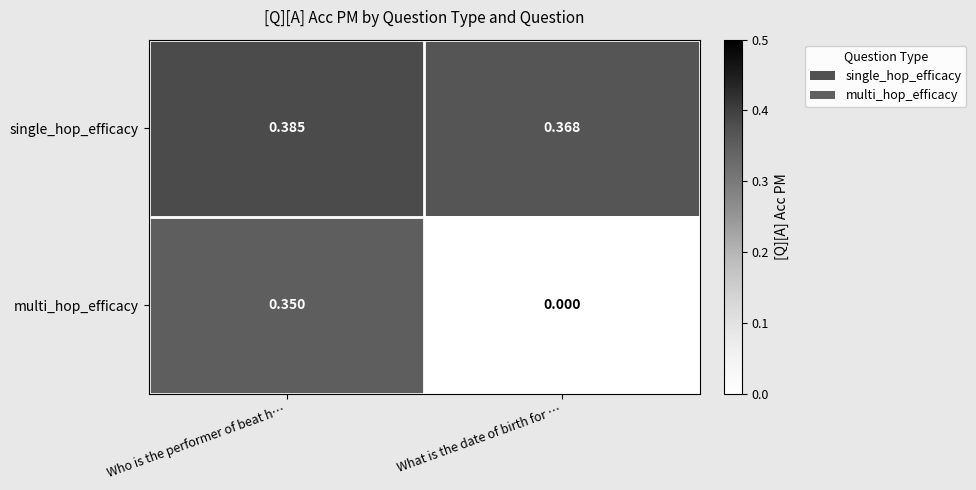

Which series has the largest range (max minus min)?

multi_hop_efficacy